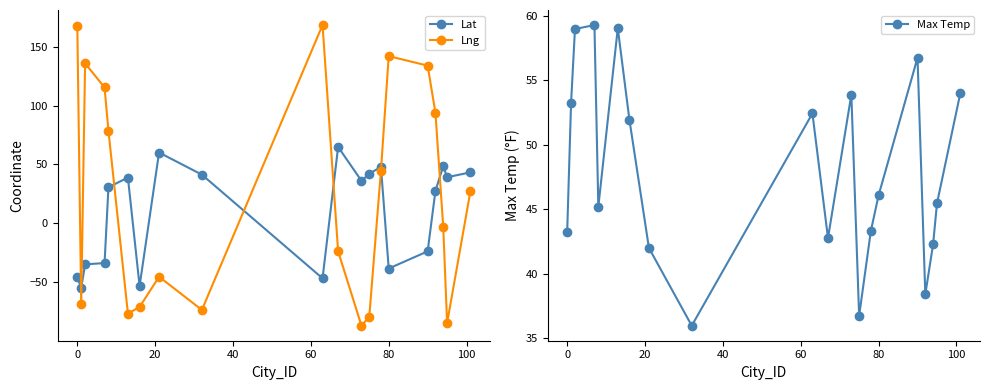

How many interior local peaks does the Lng series have?

4